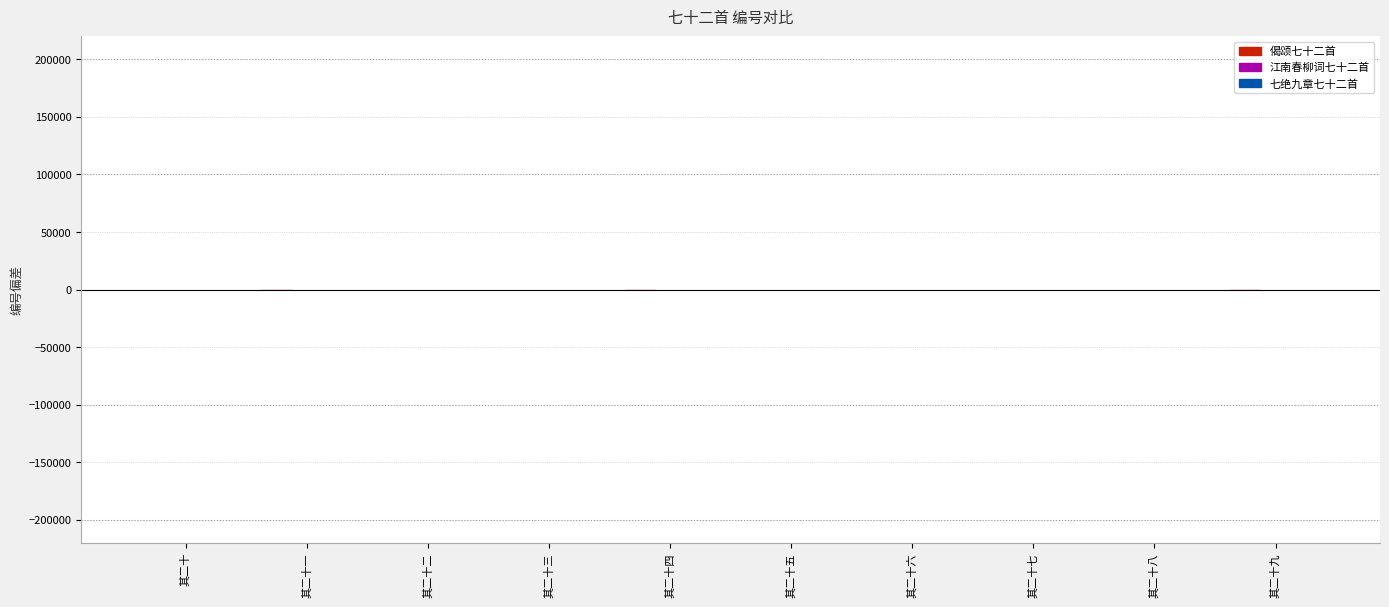

At 其二十, list the series in order from smallest to largest.

七绝九章七十二首, 江南春柳词七十二首, 偈颂七十二首